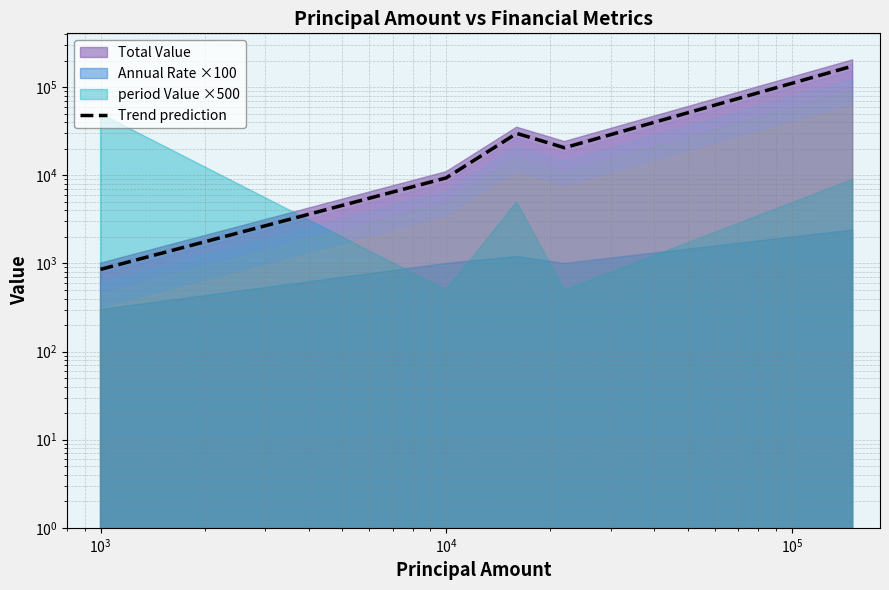

What is the average value?

46895.9